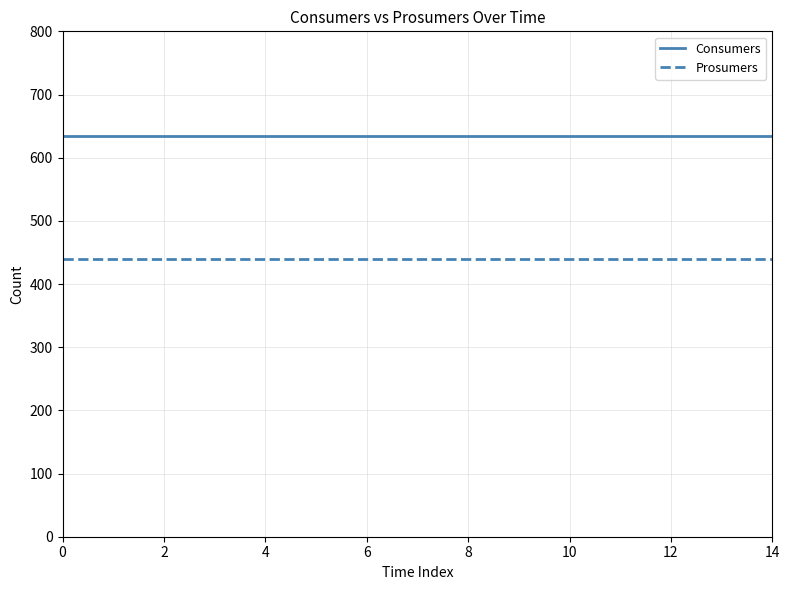

List the series in order of their overall mean, highest first.

Consumers, Prosumers